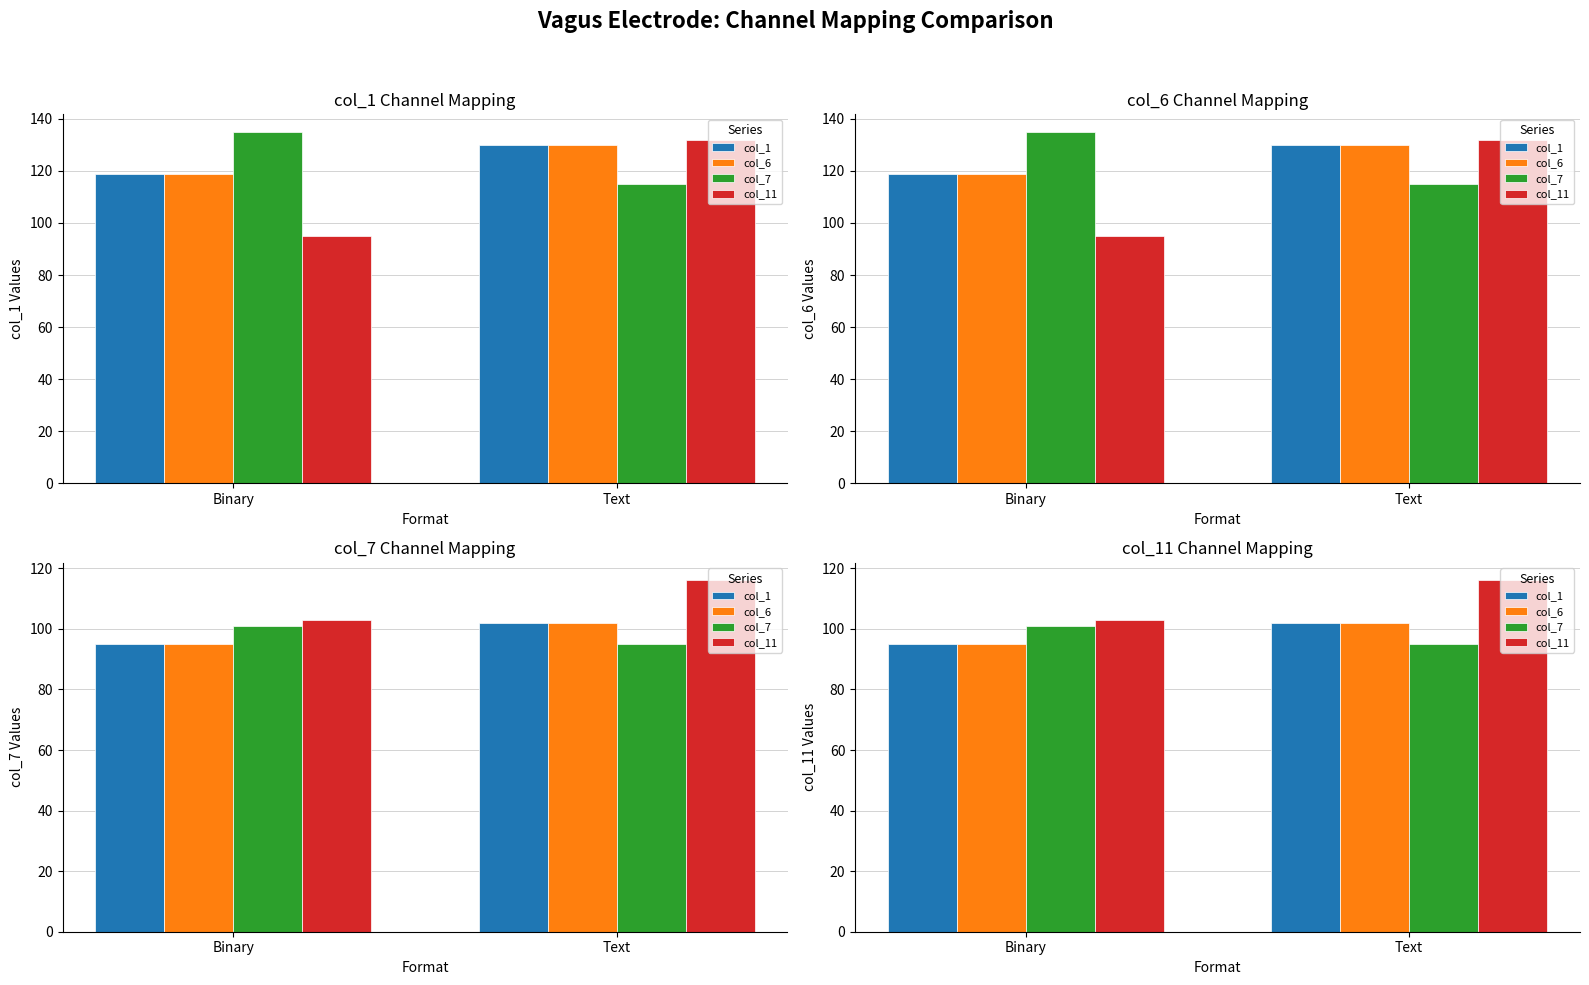

What is the total value across all series at Binary?

394